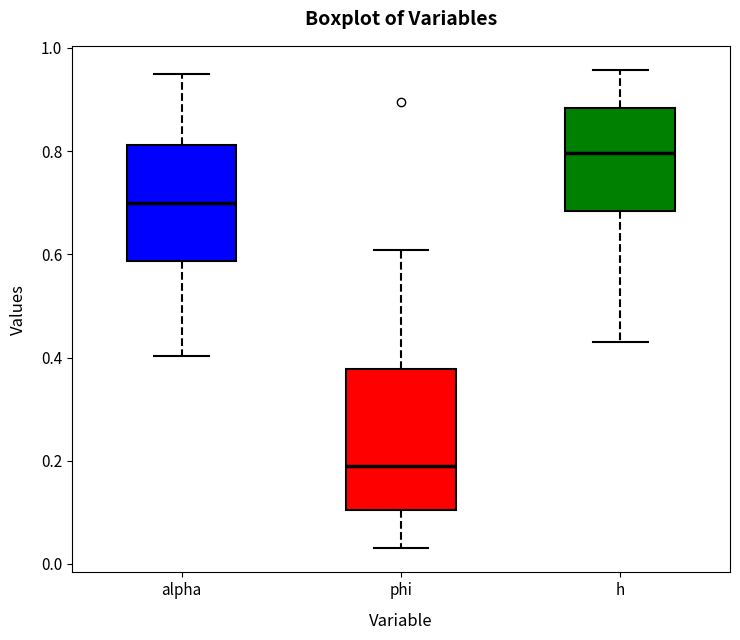

Reading left to right, read every box against the y-axis: the position of its median line, the range the box covers, and the ends of its whiskers. The values are not printed on the chart, so give them approximately, as read against the axis.

alpha: median 0.70, box 0.58 to 0.82, whiskers 0.40 to 0.96
phi: median 0.20, box 0.10 to 0.38, whiskers 0.02 to 0.60
h: median 0.80, box 0.68 to 0.88, whiskers 0.42 to 0.96